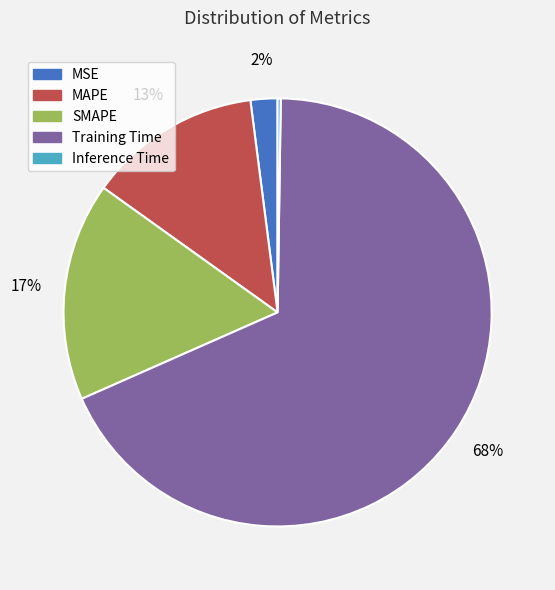

Which category has the biggest portion of the pie?

Training Time